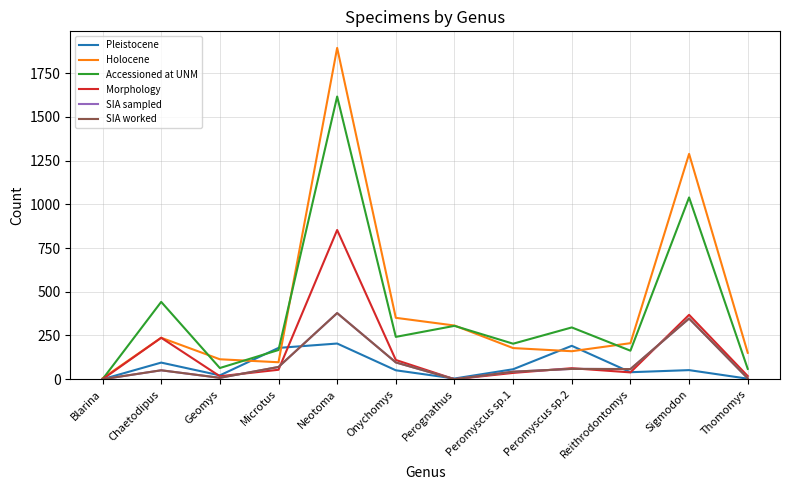

Is this an area chart (filled region under the line)?

No